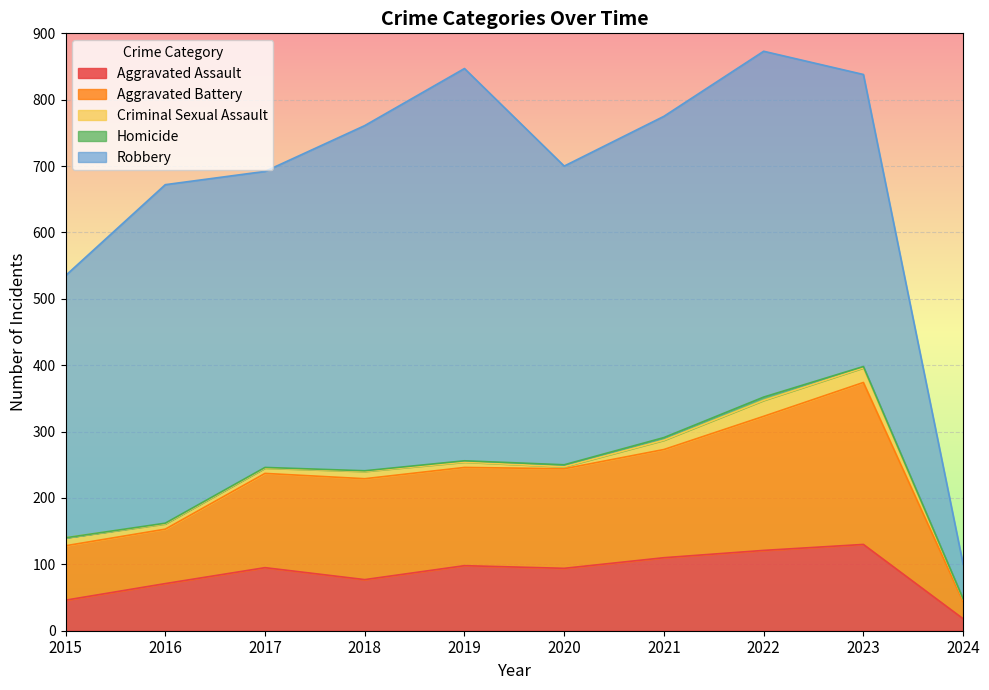

How many lines are shown in the chart?

5